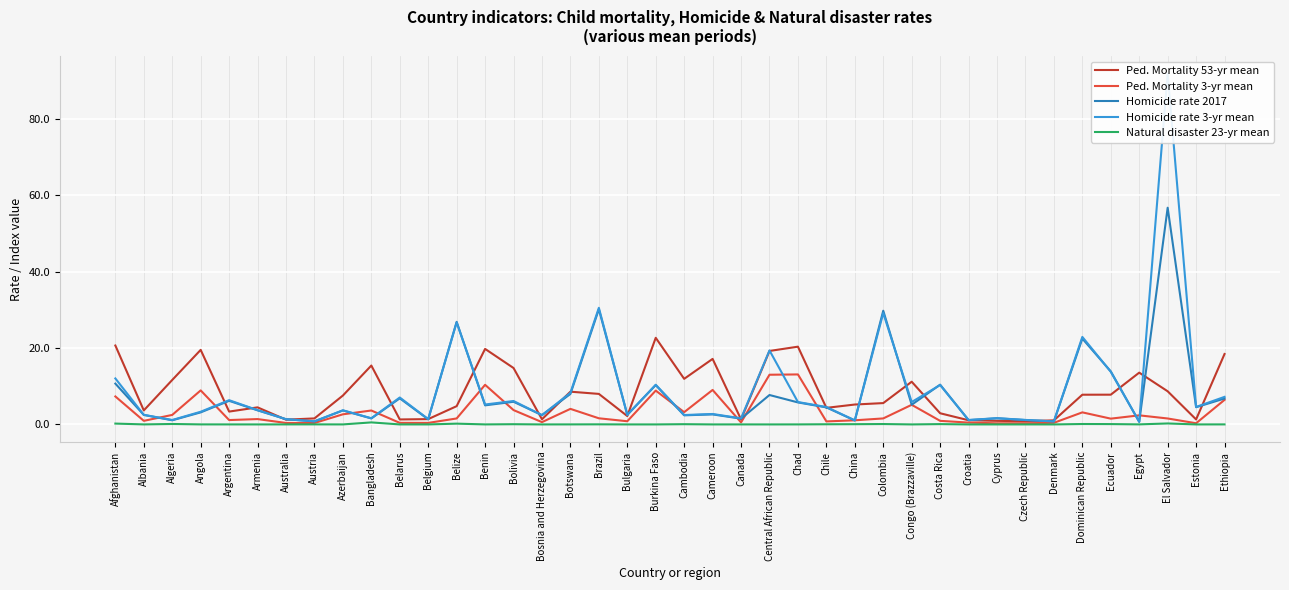

True or false: Ped. Mortality 53-yr mean and Natural disaster 23-yr mean intersect in this chart.

False